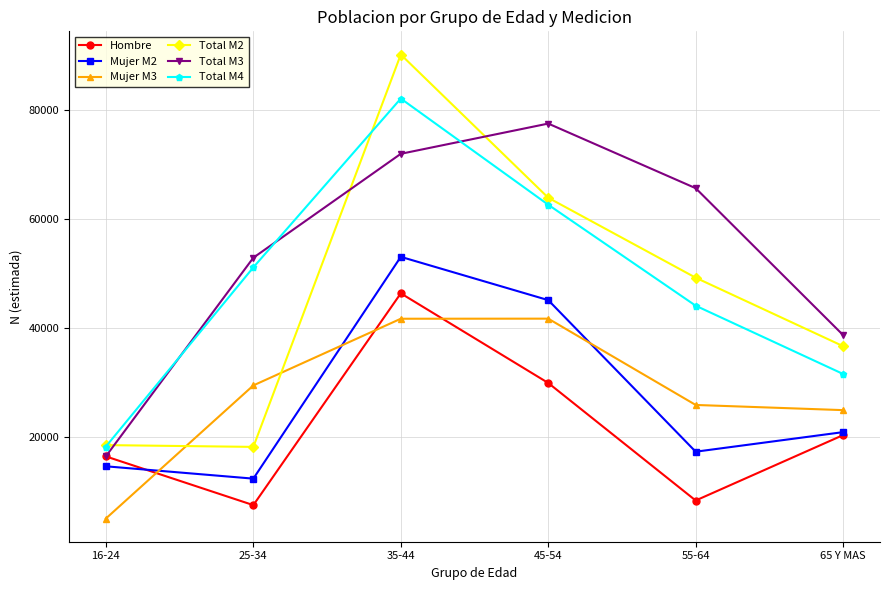

Which series has the widest spread of values?

Total M2